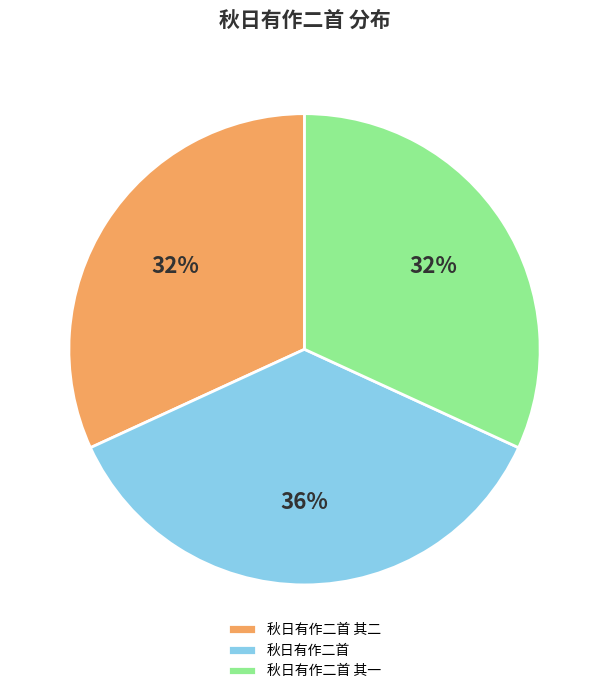

Is there a majority slice in this chart?

No